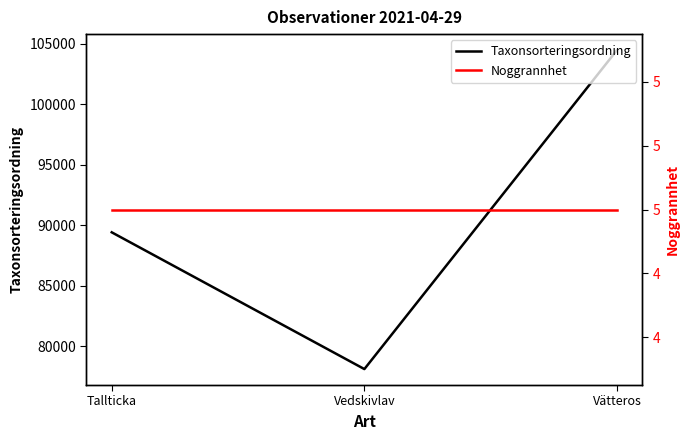

What are all the series names shown in the legend?

Taxonsorteringsordning, Noggrannhet